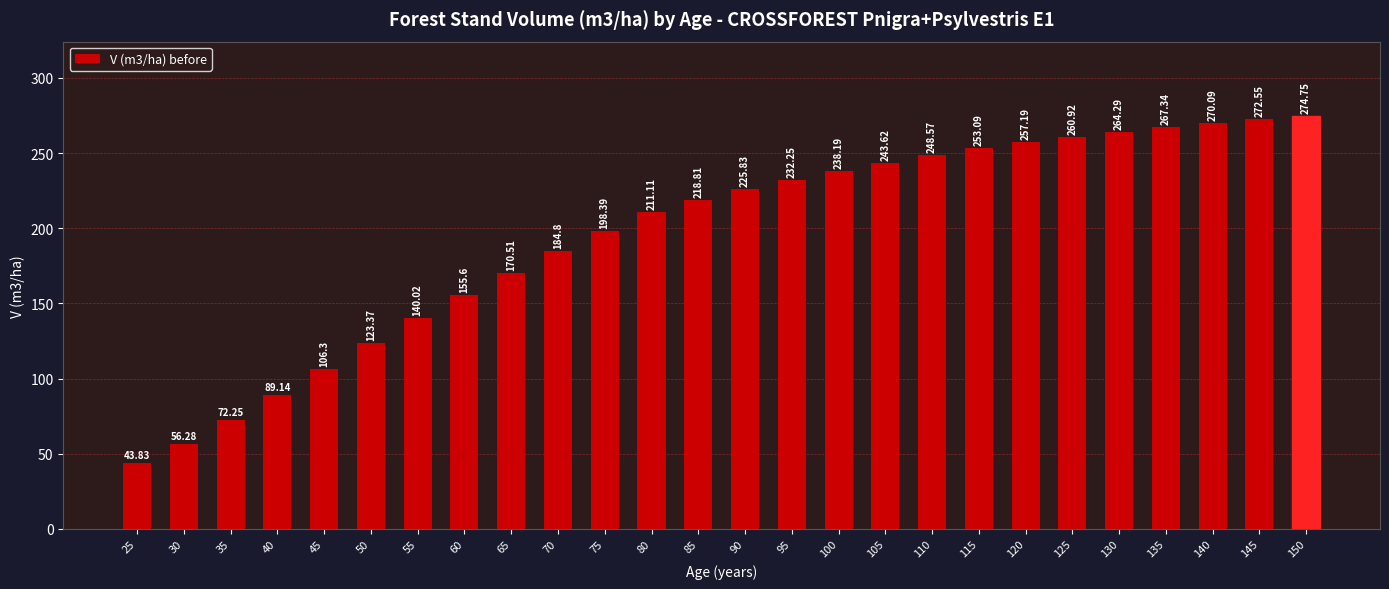

List the labels in order of value, largest first.

150, 145, 140, 135, 130, 125, 120, 115, 110, 105, 100, 95, 90, 85, 80, 75, 70, 65, 60, 55, 50, 45, 40, 35, 30, 25